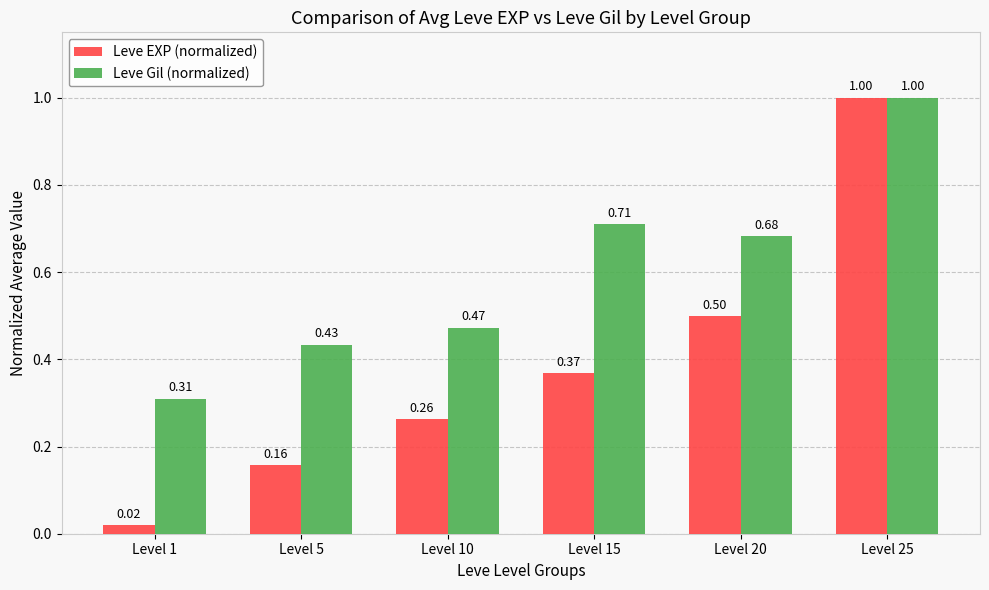

Where is Leve EXP (normalized) nearest to the value 0?

Level 1